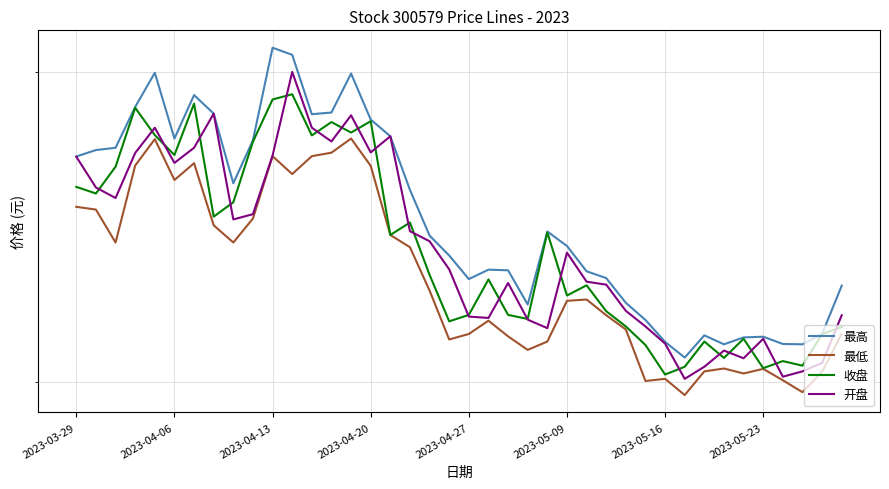

How many data points in 最低 are above 32?

21